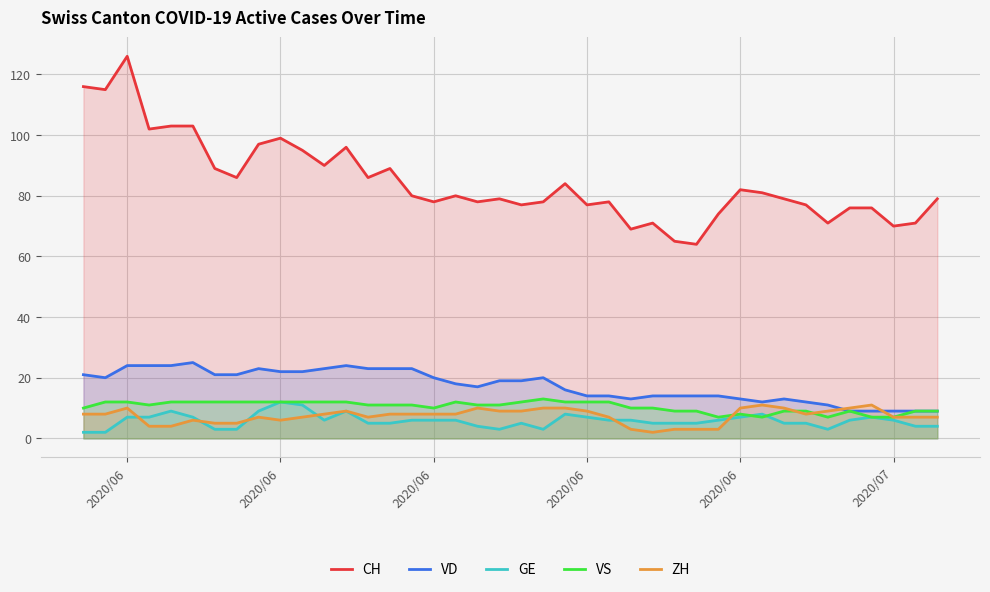

Reading left to right, extract all data points from this chart.

CH: 116	115	126	102	103	103	89	86	97	99	95	90	96	86	89	80	78	80	78	79	77	78	84	77	78	69	71	65	64	74	82	81	79	77	71	76	76	70	71	79
VD: 21	20	24	24	24	25	21	21	23	22	22	23	24	23	23	23	20	18	17	19	19	20	16	14	14	13	14	14	14	14	13	12	13	12	11	9	9	9	9	9
GE: 2	2	7	7	9	7	3	3	9	12	11	6	9	5	5	6	6	6	4	3	5	3	8	7	6	6	5	5	5	6	7	8	5	5	3	6	7	6	4	4
VS: 10	12	12	11	12	12	12	12	12	12	12	12	12	11	11	11	10	12	11	11	12	13	12	12	12	10	10	9	9	7	8	7	9	9	7	9	7	7	9	9
ZH: 8	8	10	4	4	6	5	5	7	6	7	8	9	7	8	8	8	8	10	9	9	10	10	9	7	3	2	3	3	3	10	11	10	8	9	10	11	7	7	7